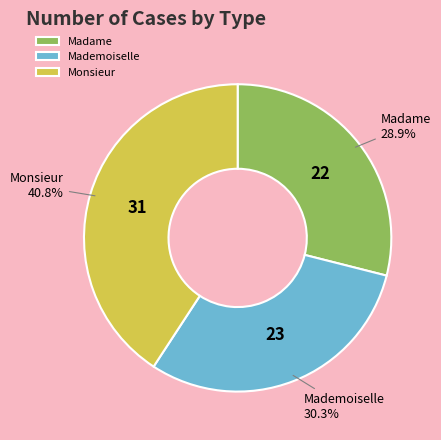

To the nearest percent, what is the difference between the largest and smallest slice percentages?

12%